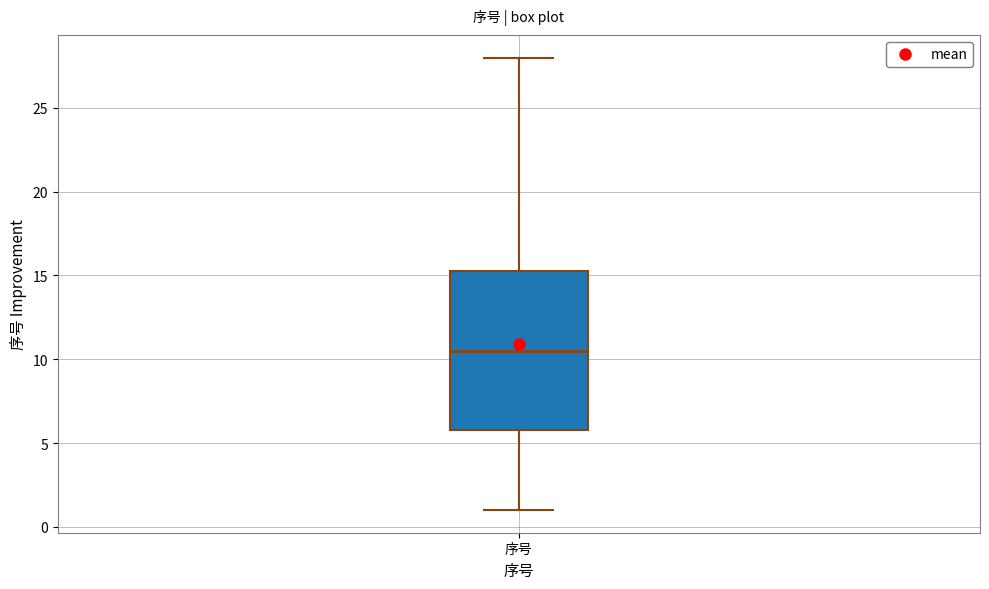

Where is the upper edge of the box for 序号 on the y-axis? The values are not printed on the chart, so give them approximately, as read against the axis.

15.5